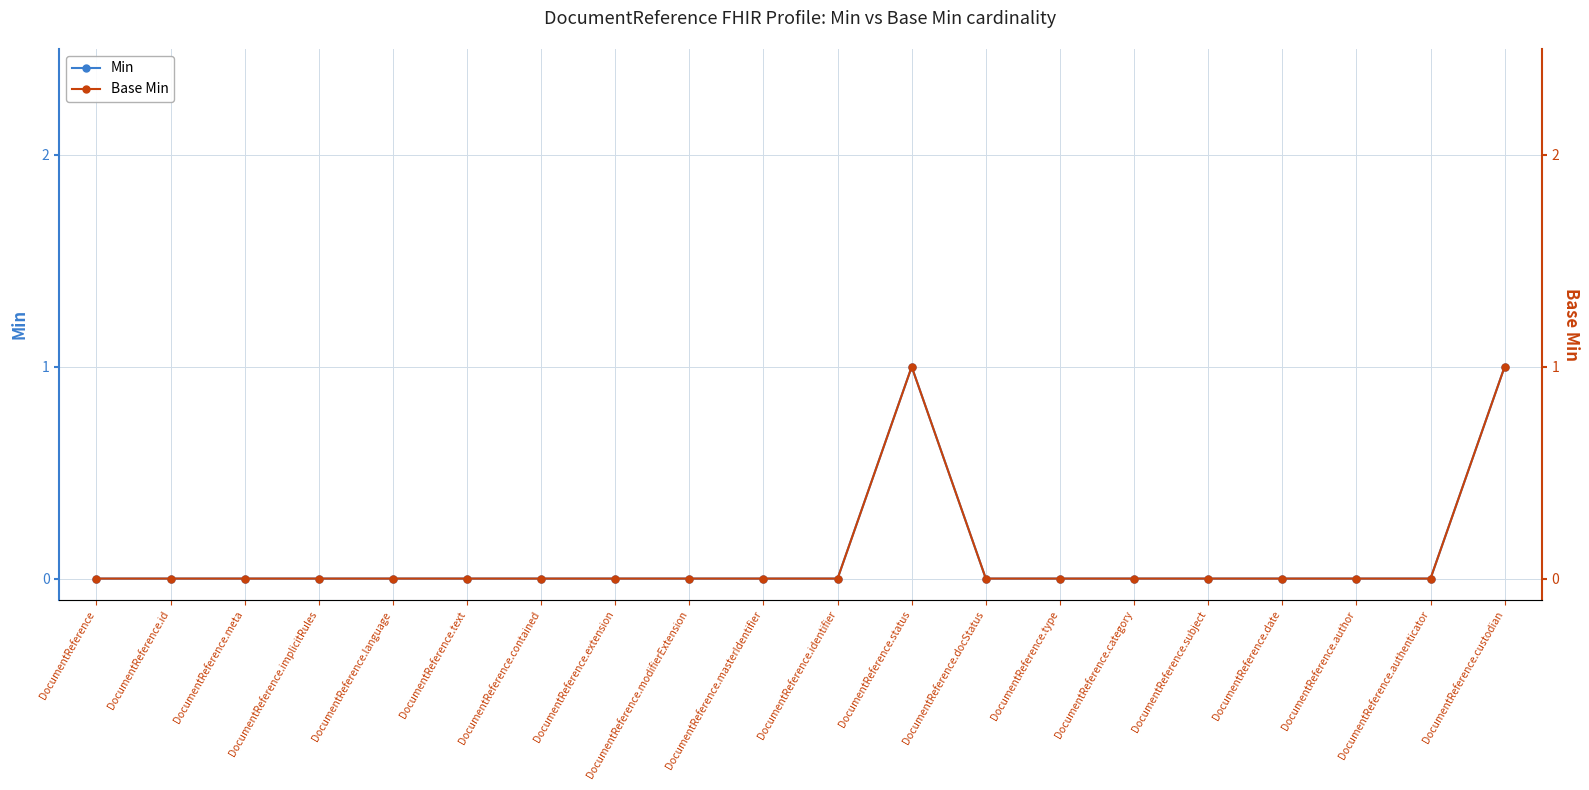

What position from the left is DocumentReference.extension?

8